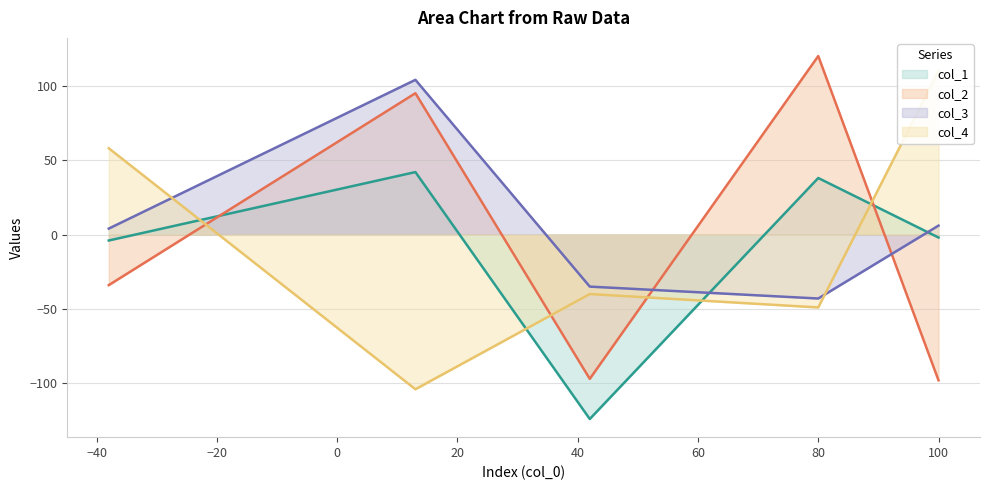

What is the difference between the maximum and second lowest values in the col_3 series?

139